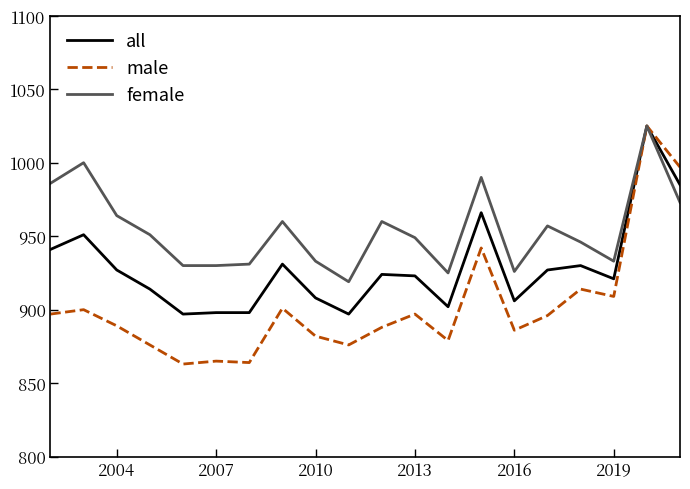

Which series has the largest range (max minus min)?

male